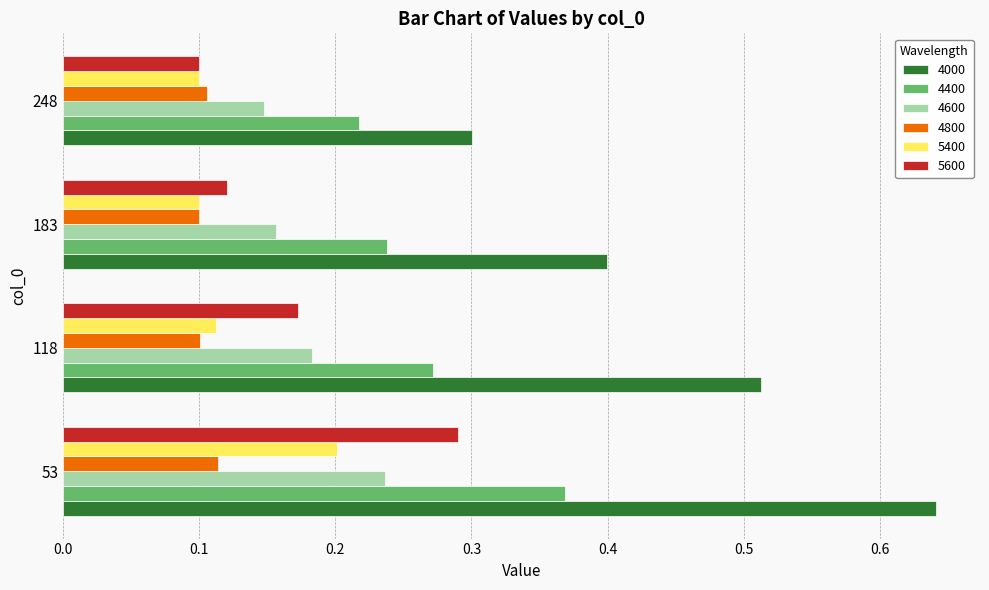

Between 118 and 248, which series saw the biggest shift?

4000